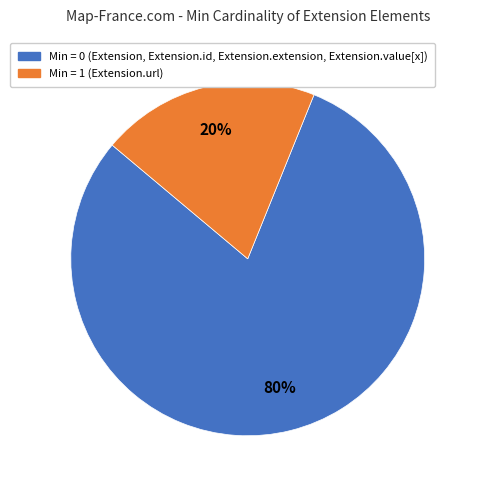

To the nearest percent, what is the average slice percentage?

50%